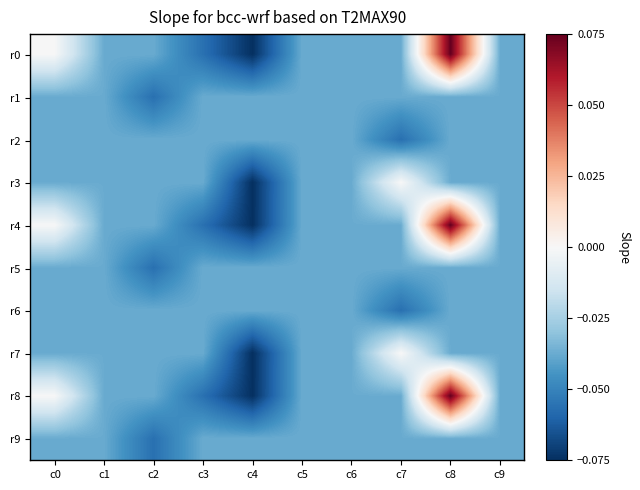

Which has a higher value, c4 or c8?

c8